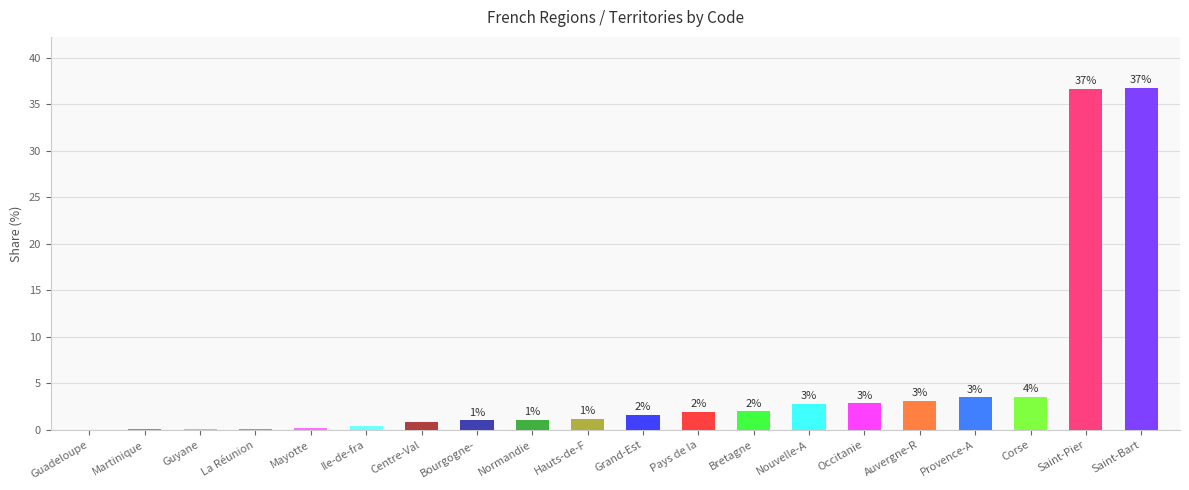

What is the ratio of the value at Ile-de-fra to the value at Normandie?

0.4